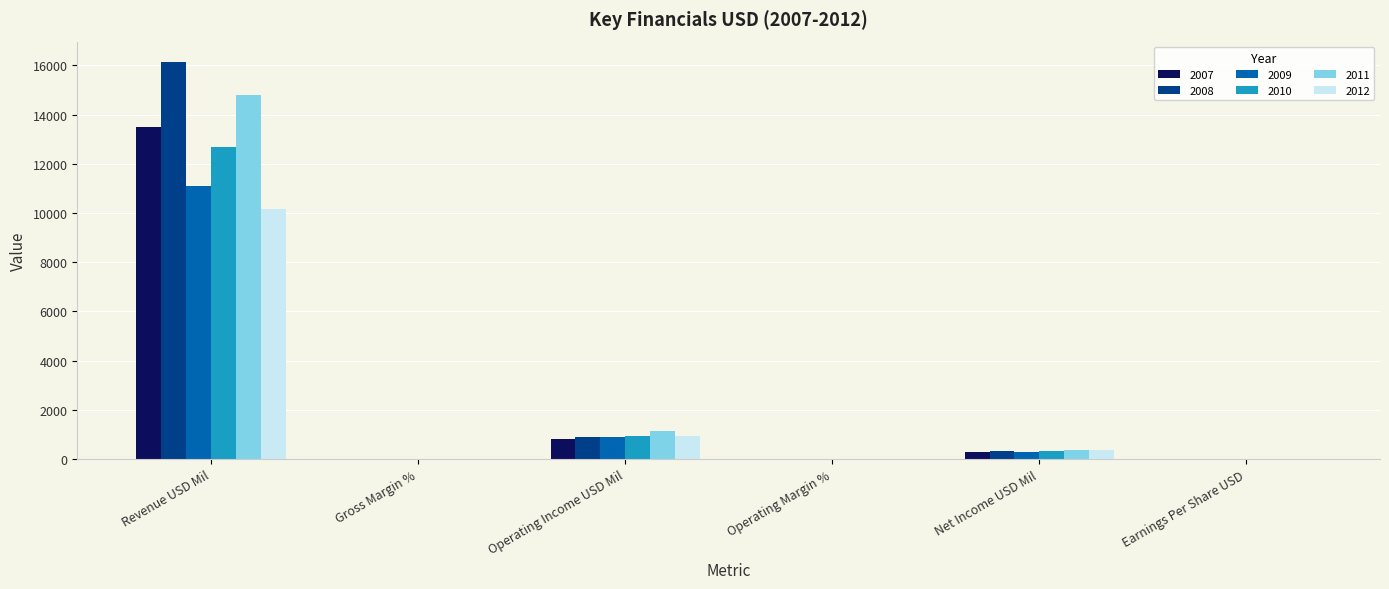

Is it true that 2008 equals 26645.4 at Revenue USD Mil?

False